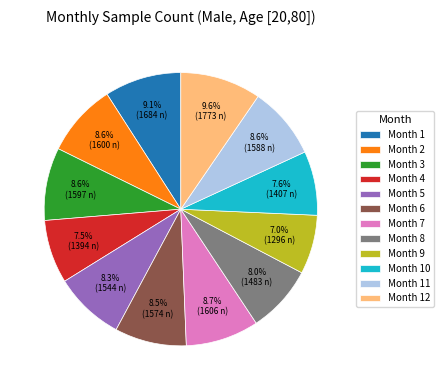

Which slice is the smallest?

Month 9